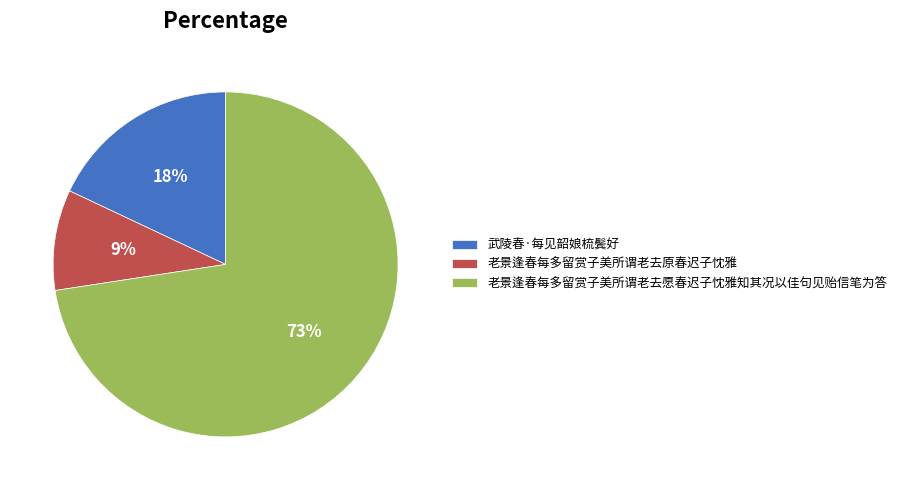

True or false: 老景逢春每多留赏子美所谓老去原春迟子忱雅 accounts for 20% of the total.

False